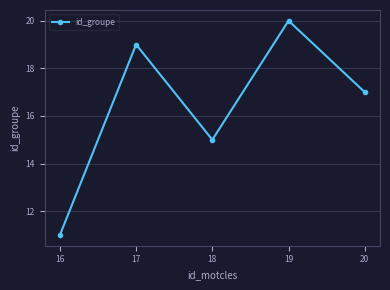

True or false: the data shows 13 at 17.

False